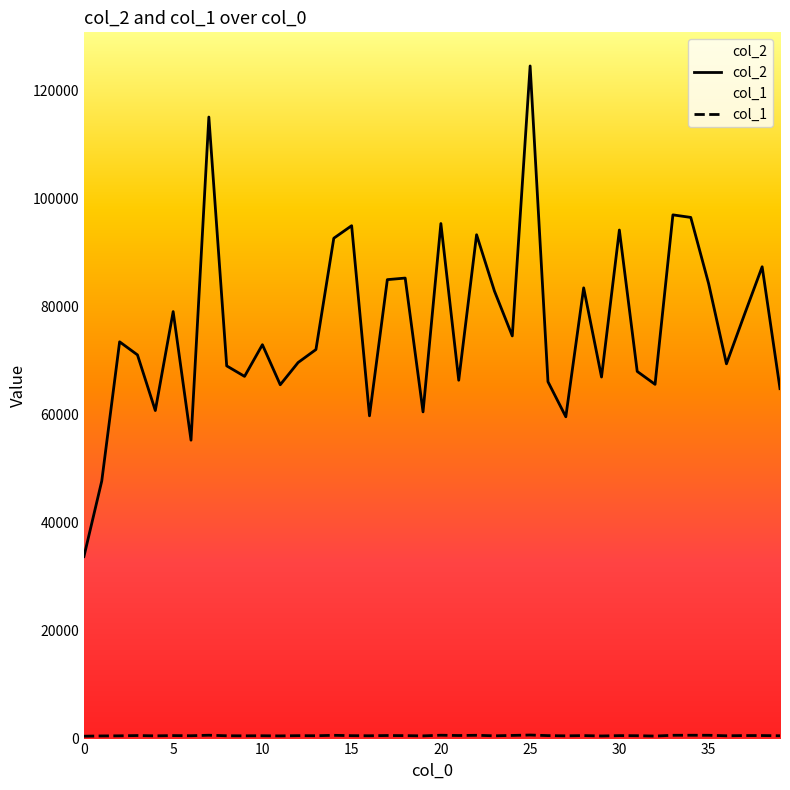

The value of col_1 at 31 is 888. True or false?

False